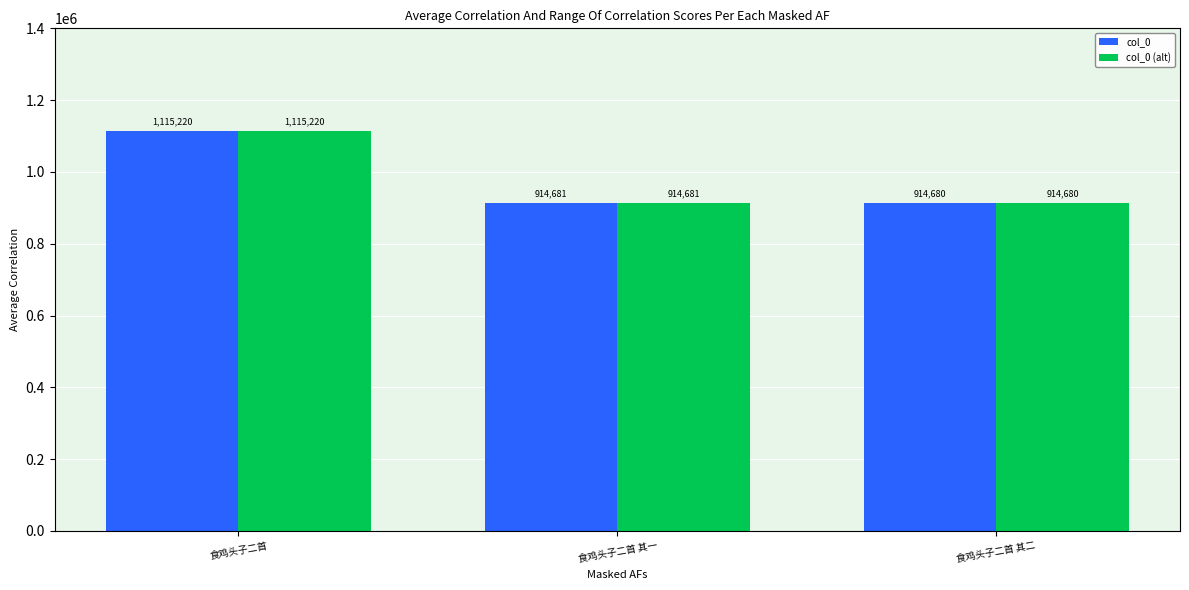

What is the minimum value shown in the chart?

914680